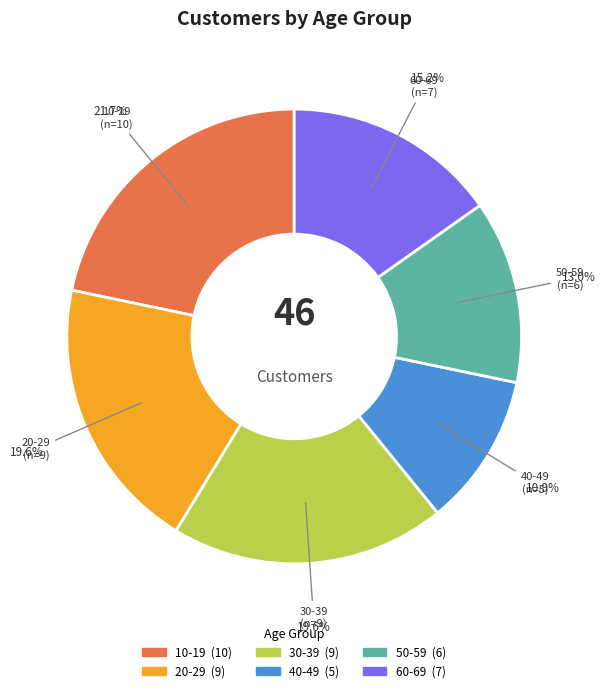

Does 10-19 represent more than half of the total?

No